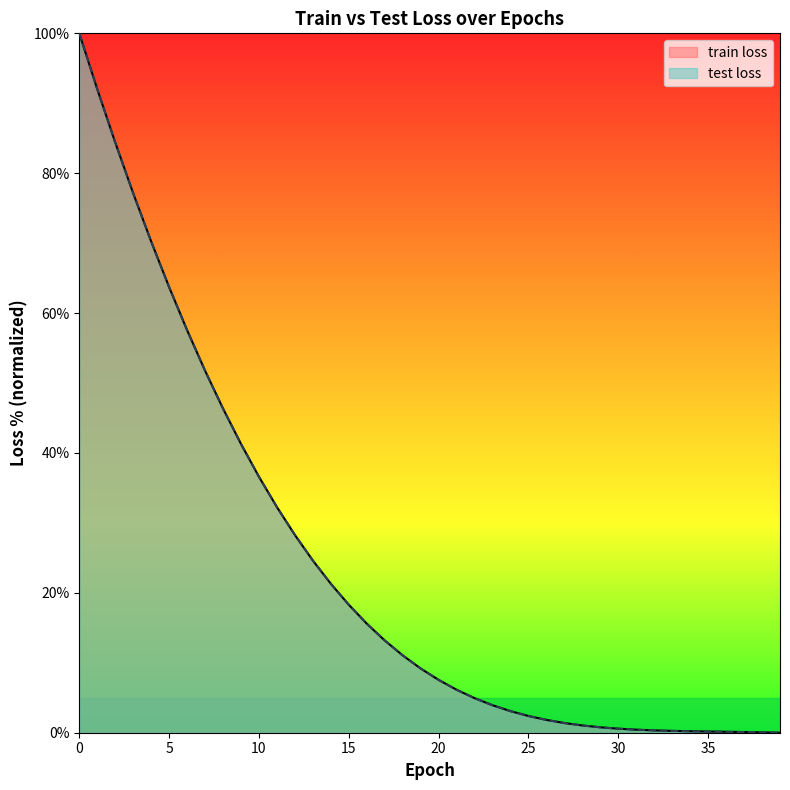

What is the average value of the test loss series?

23.3